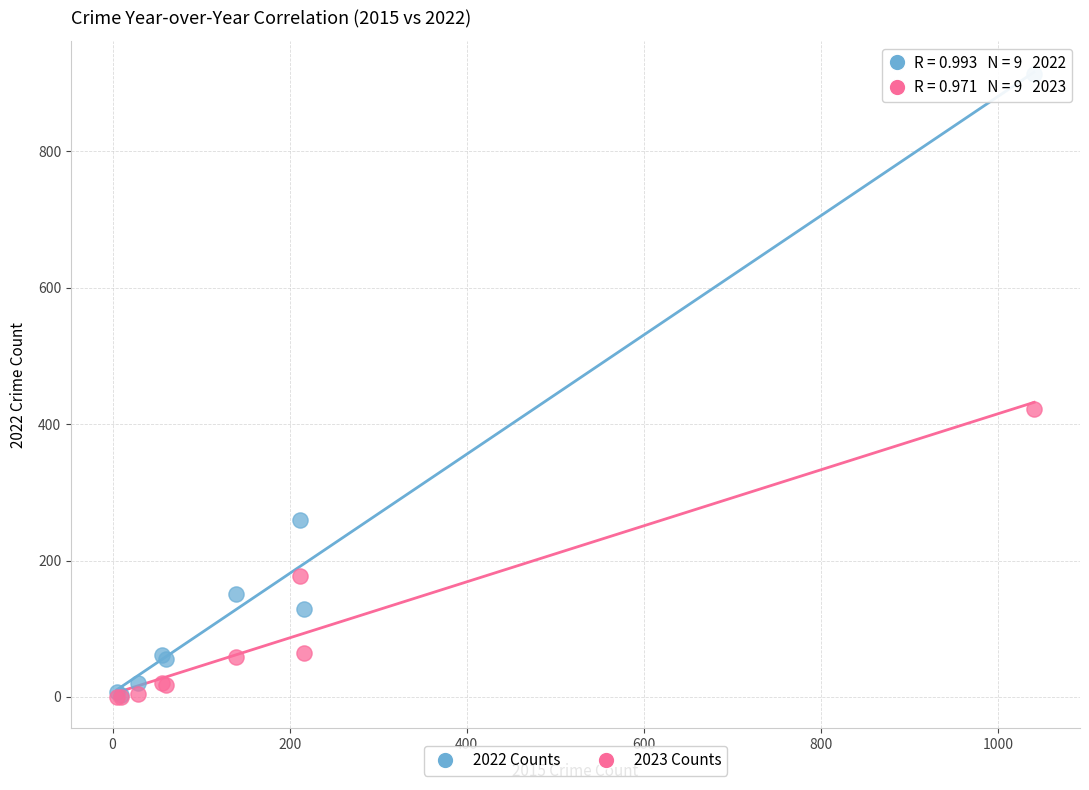

Which series reaches the maximum Y coordinate?

2022 Counts